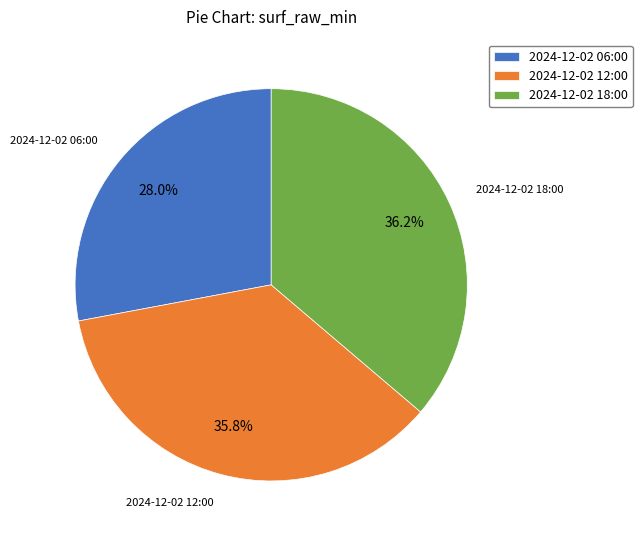

How many segments does this pie chart have?

3